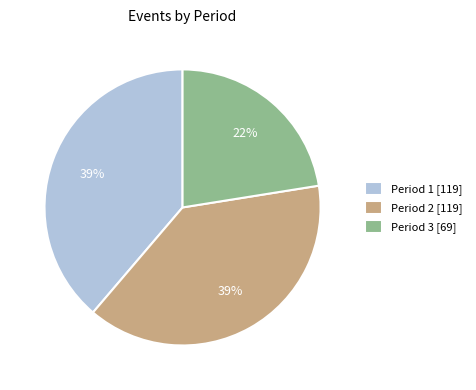

The Period 2 slice represents 39% of the pie. True or false?

True